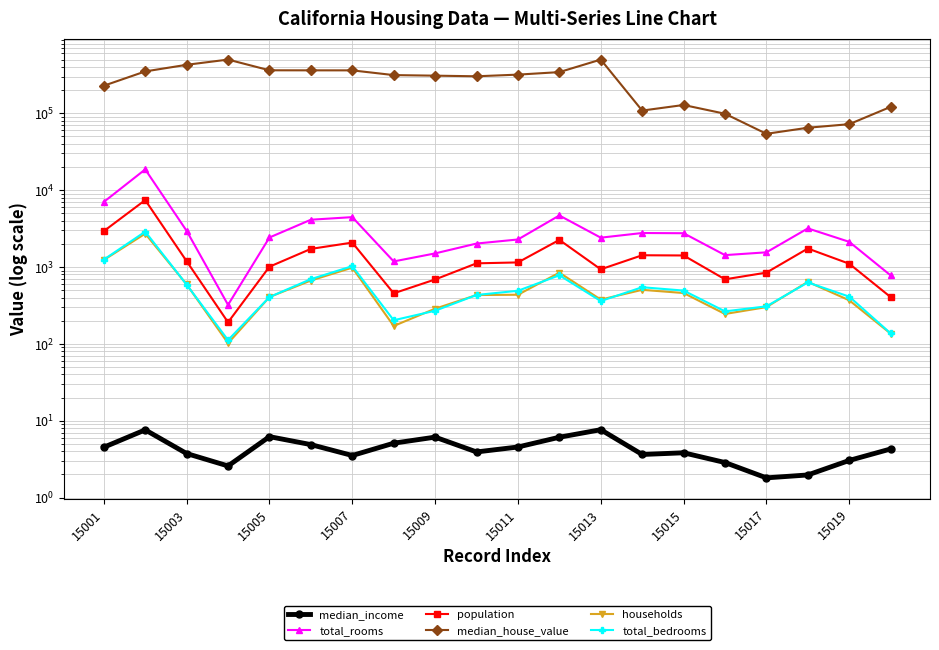

At which label is total_rooms closest to 9478?

15001